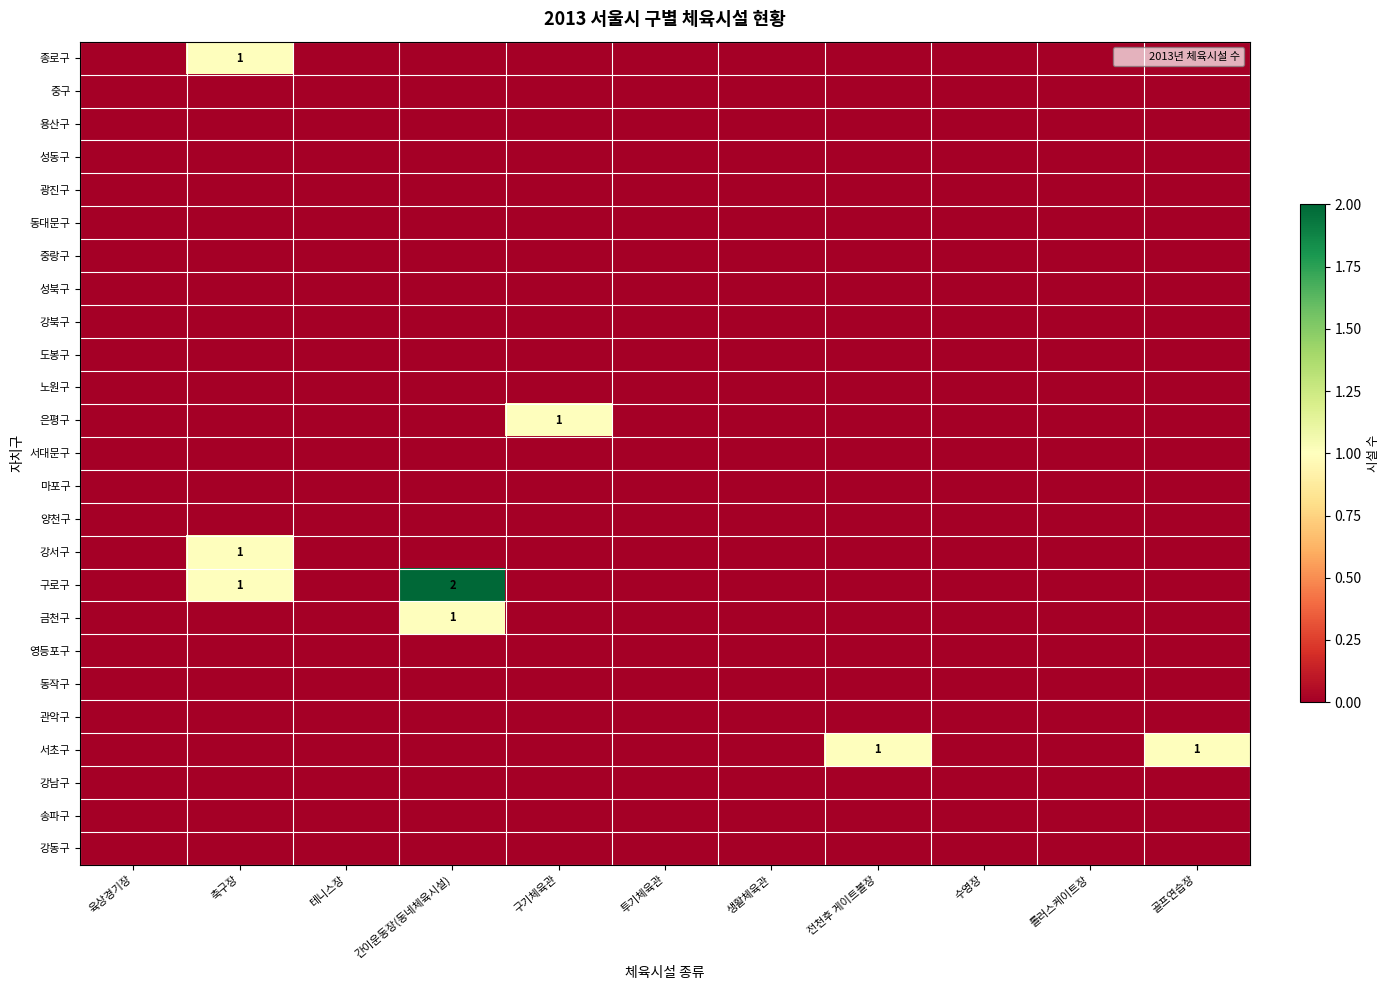

How many distinct data groups are displayed?

25